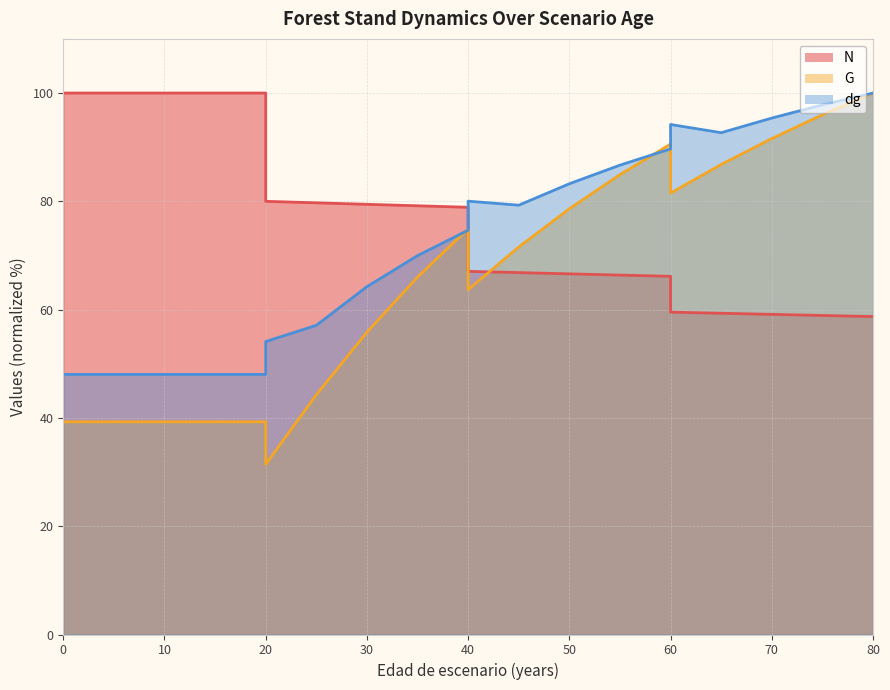

Which series ends up on top after the final intersection of G and dg?

dg